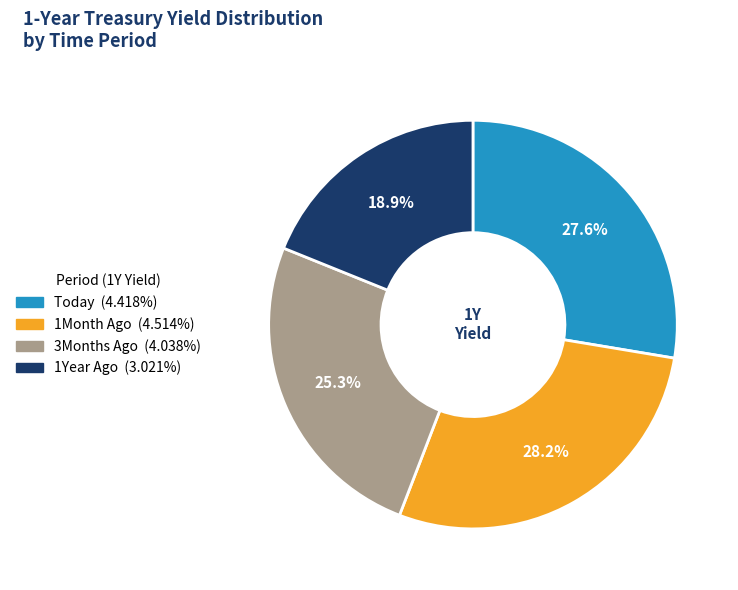

Is 1Month Ago the majority of the pie?

No